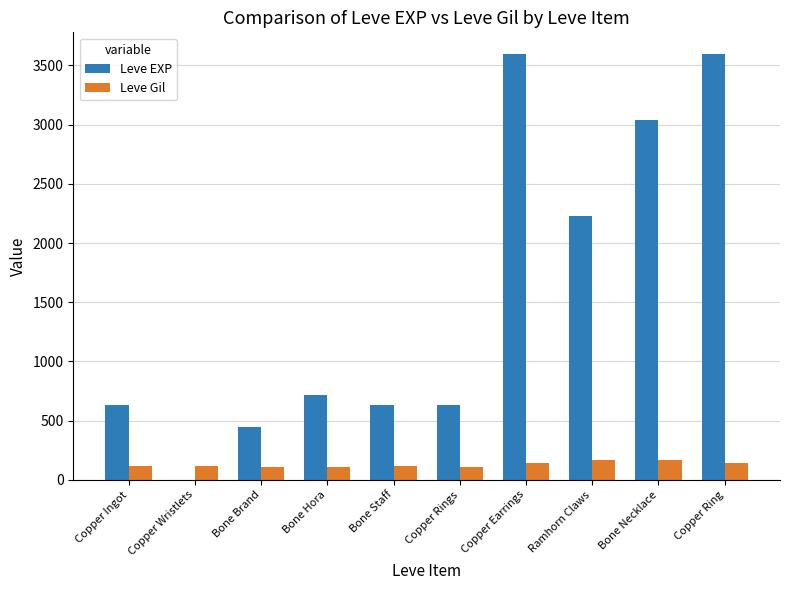

Which series has the largest total across all categories?

Leve EXP